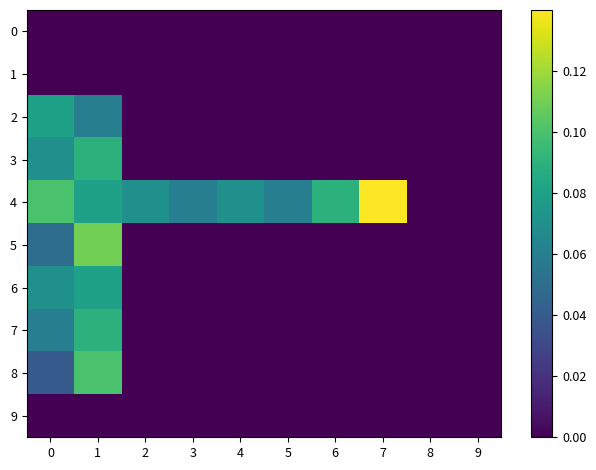

How many data points does each series have?

10